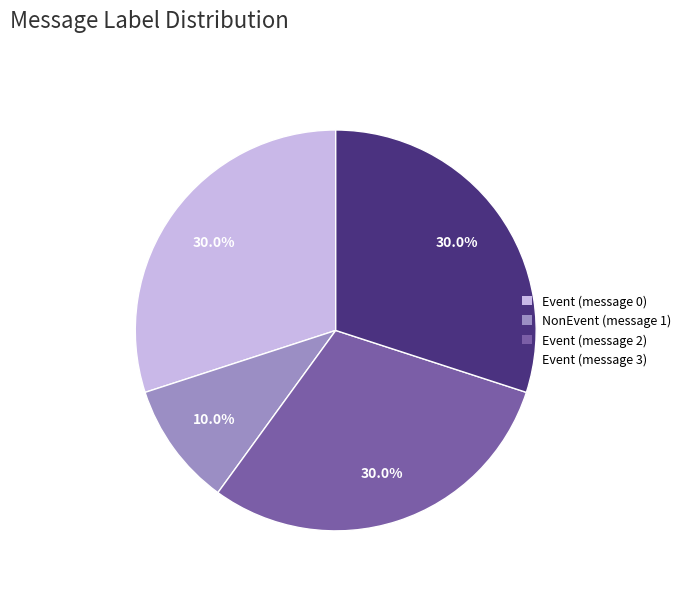

Is NonEvent (message 1) the majority of the pie?

No